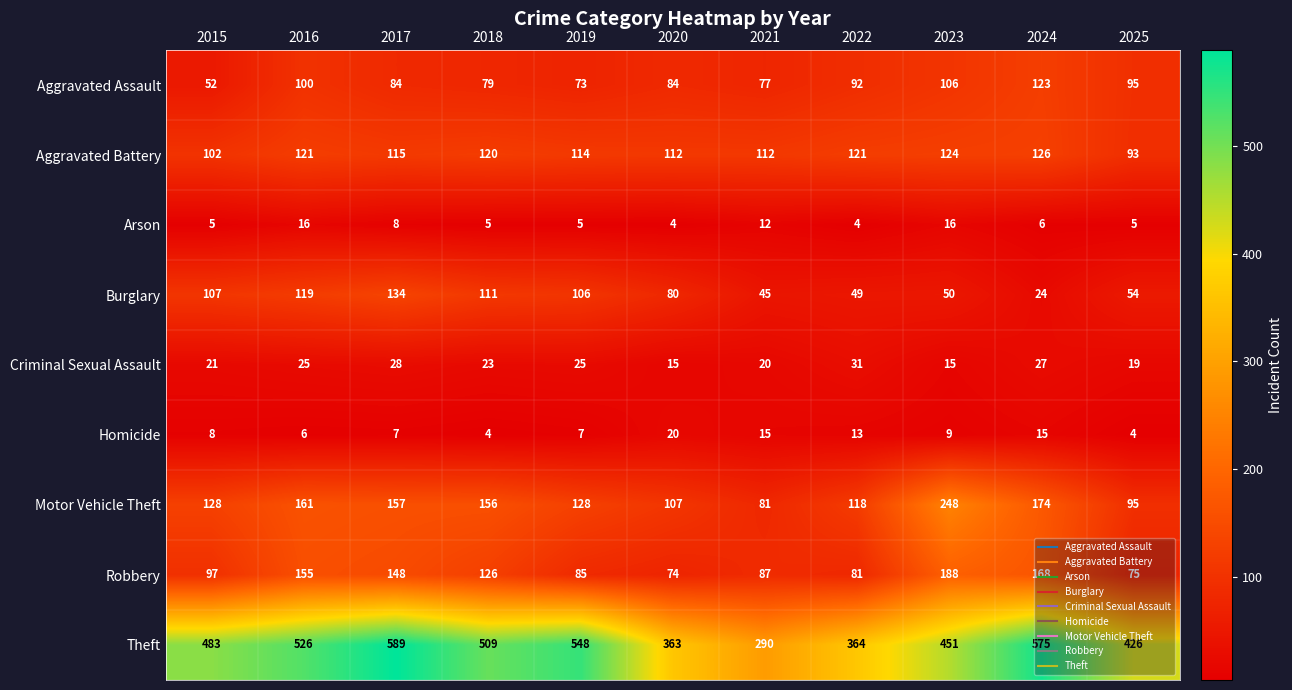

What is the total value across all series at 2023?

1207